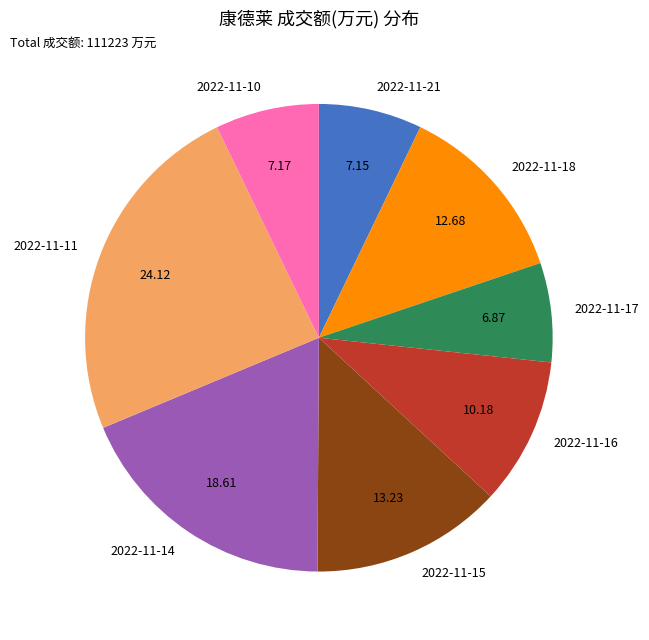

Approximately how many times larger is the value at 2022-11-21 compared to 2022-11-16?

0.7